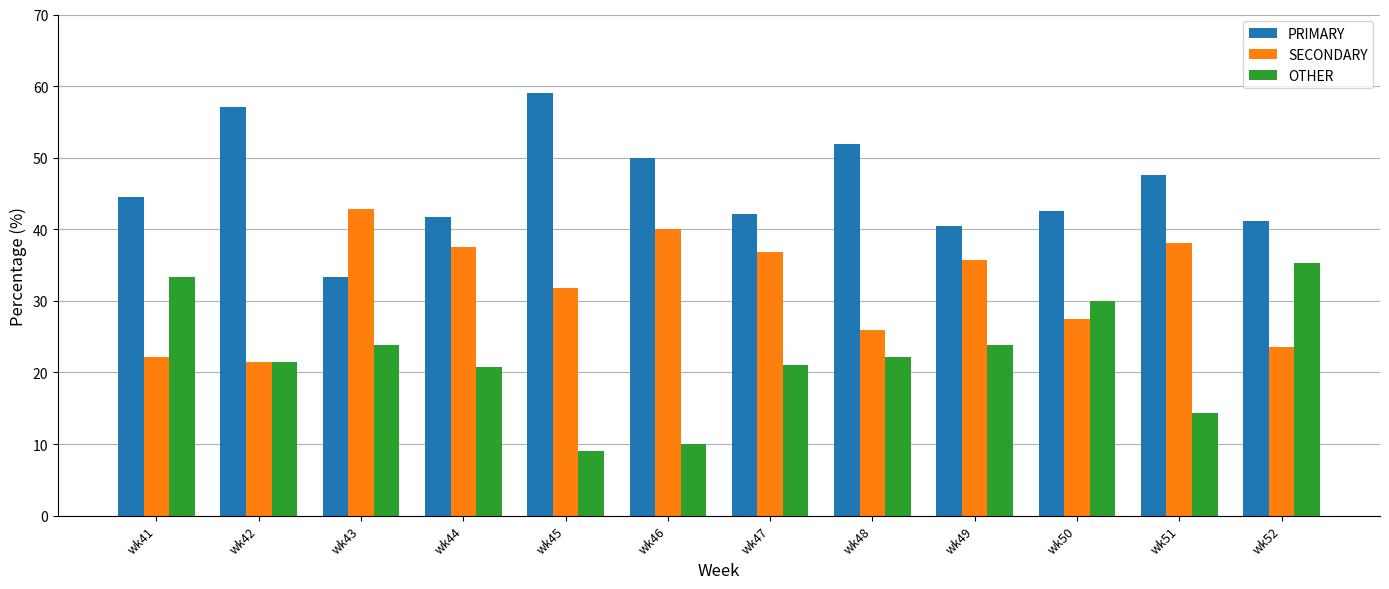

What are all the series names shown in the legend?

PRIMARY, SECONDARY, OTHER